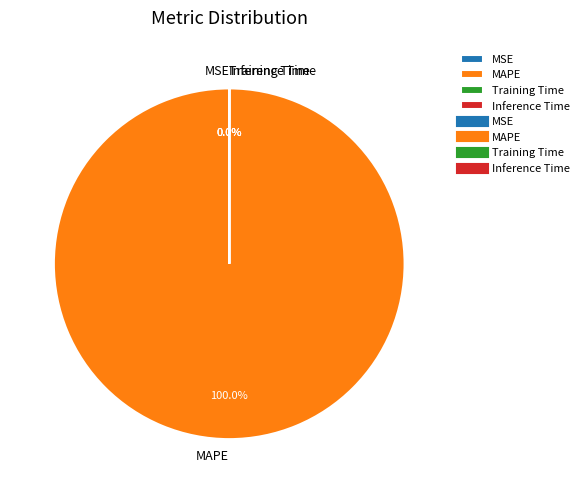

To the nearest percent, what percentage of the pie is MAPE?

100%